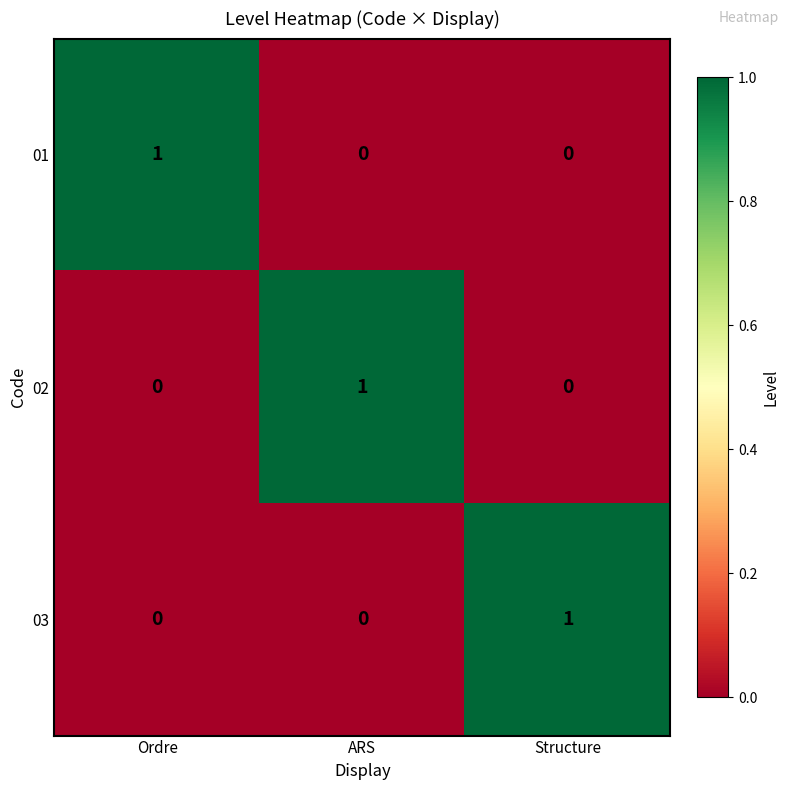

At how many categories does at least one series exceed 0?

3